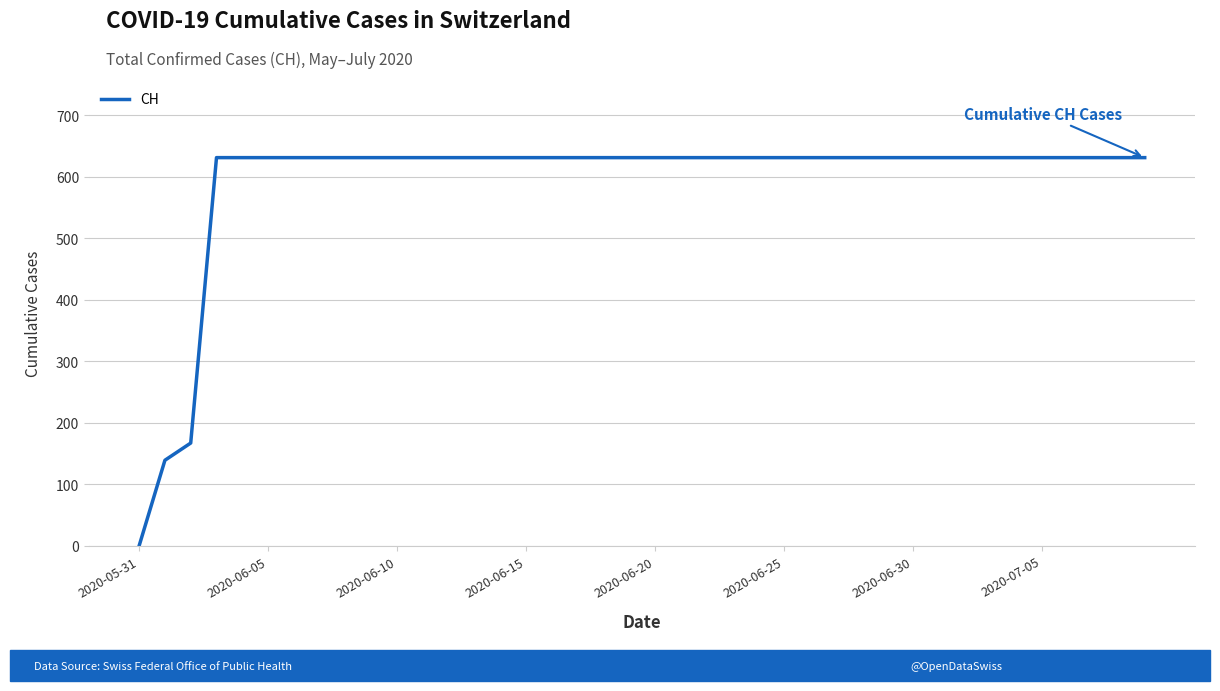

What is the greatest value displayed?

631